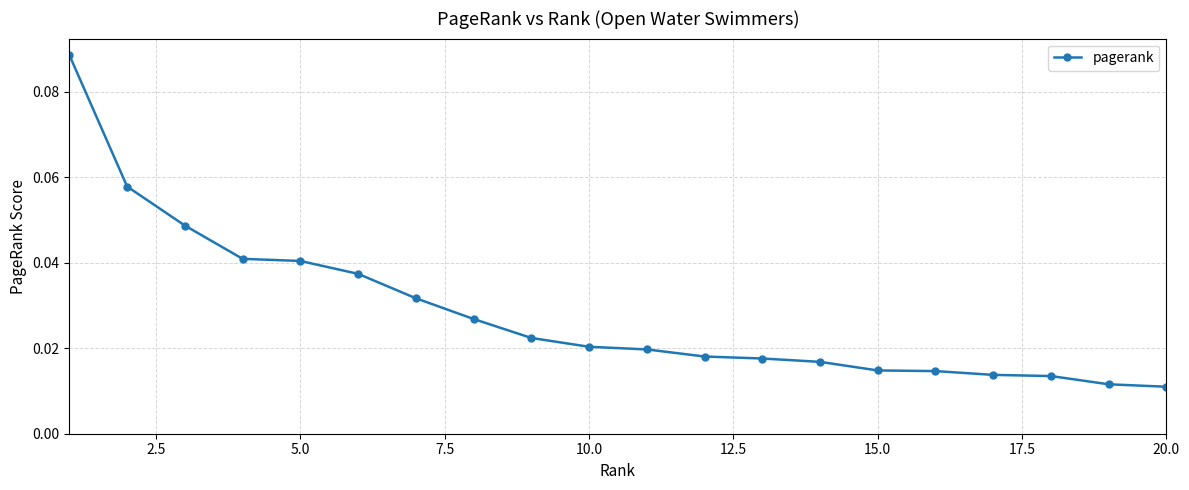

What is the sum of all values?

0.6